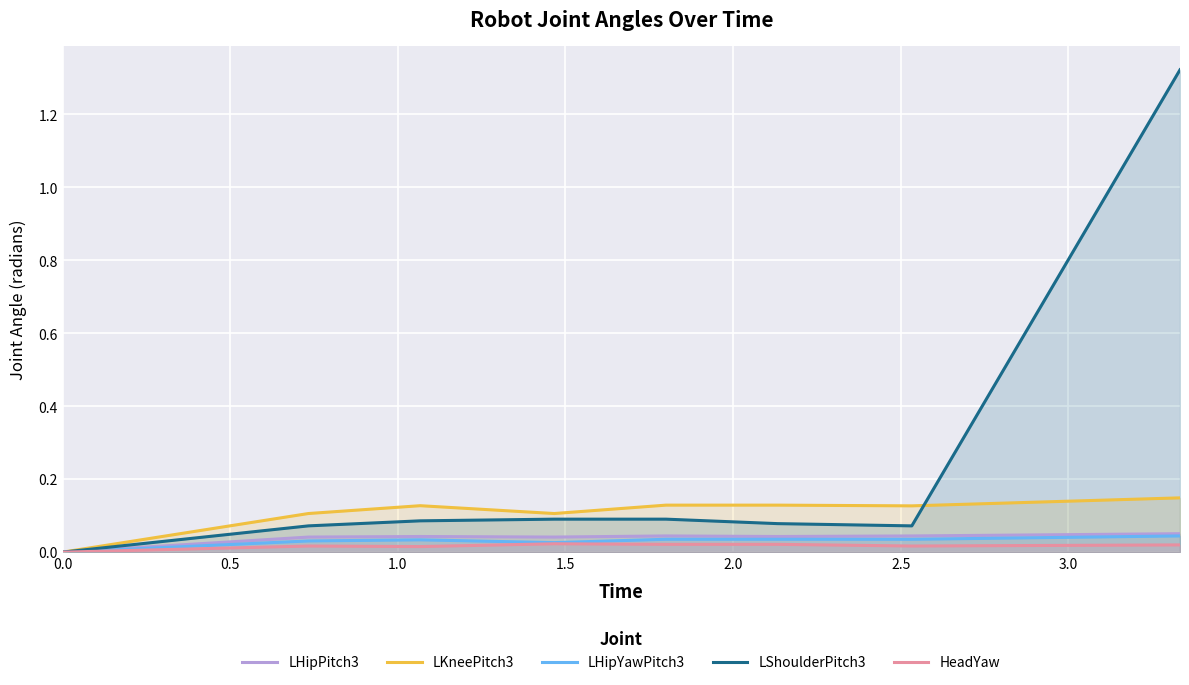

Which series has the largest total across all categories?

LShoulderPitch3